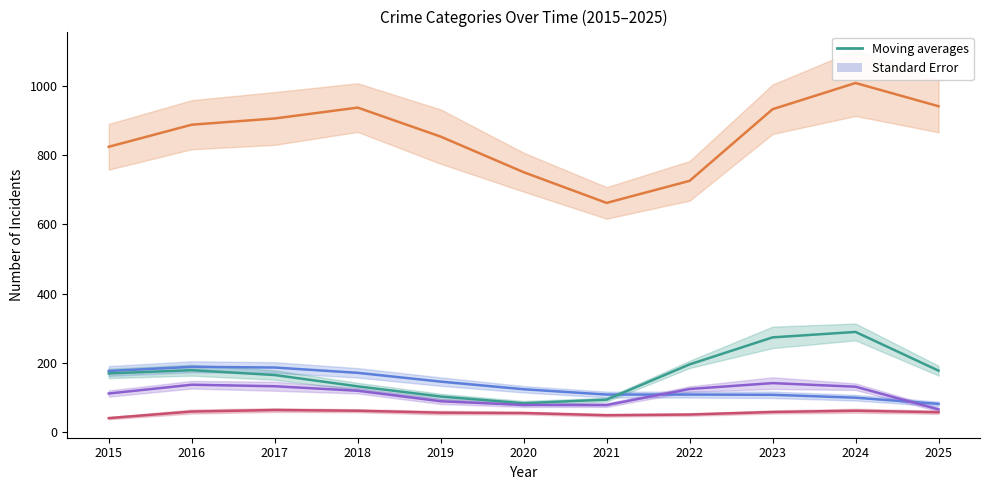

What is the spread (max minus min) of values at 2022?

674.3